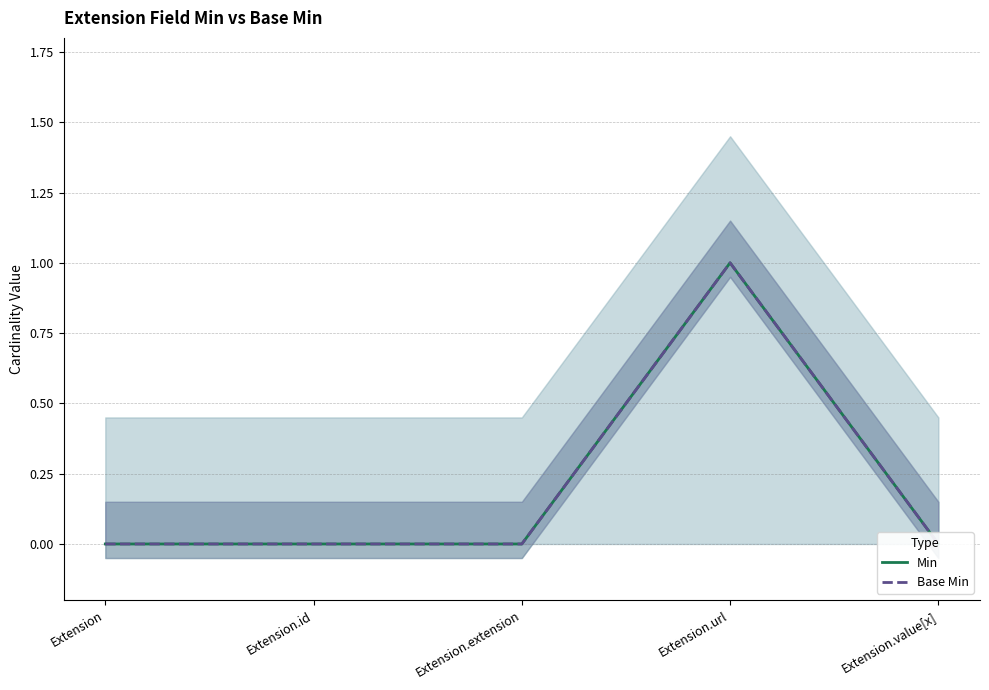

How many data points in Min are above 0?

1